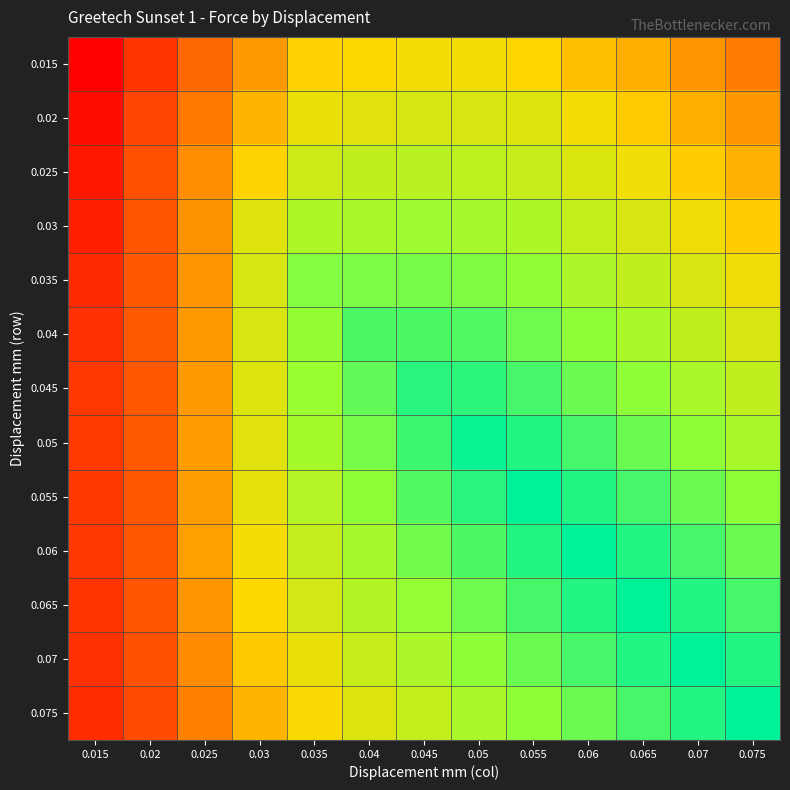

What is the total value across all series at 0.035?

8.4